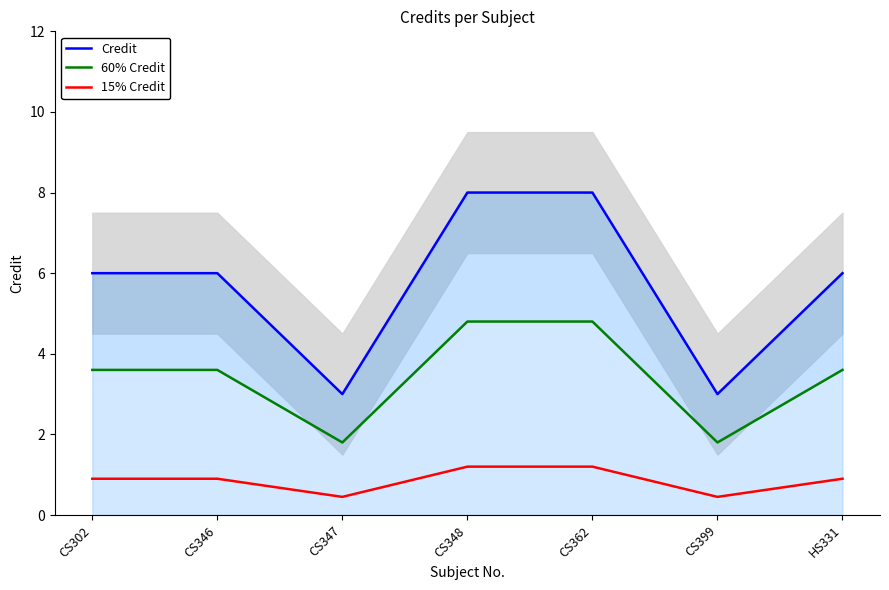

The Credit series shows 4.4 at CS347. True or false?

False